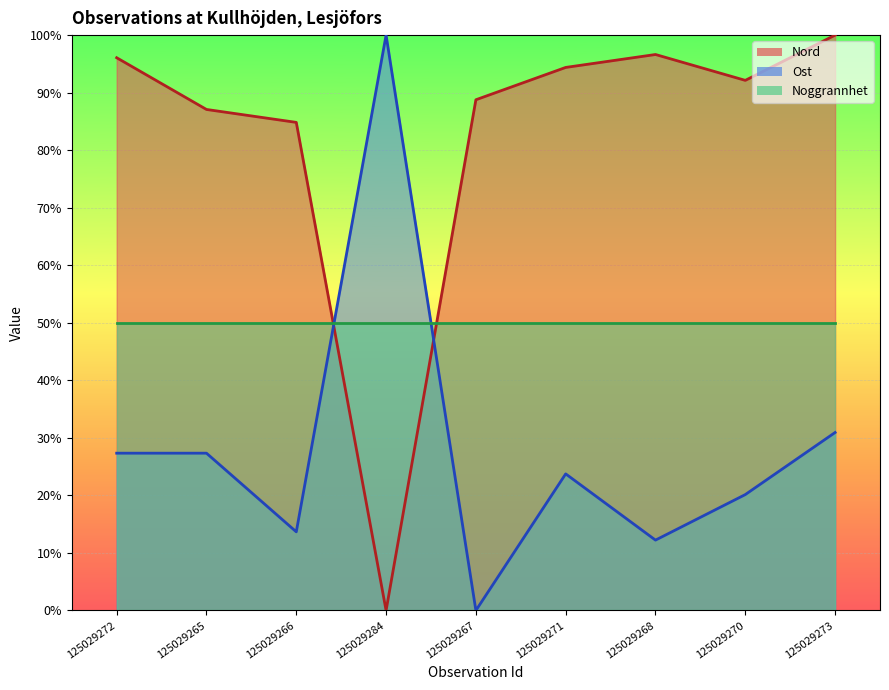

Does the chart display data point markers on the line(s)?

No